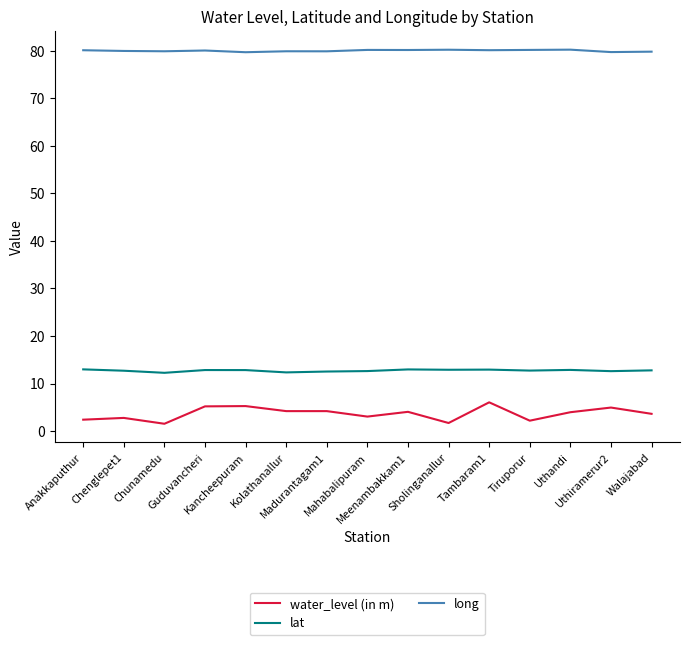

Which series has the largest range (max minus min)?

water_level (in m)